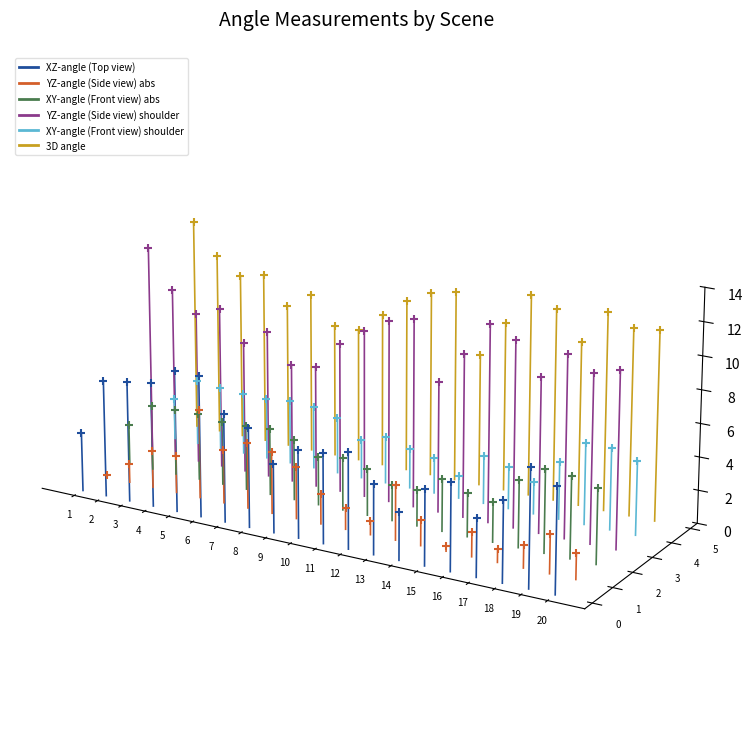

Which series reaches the minimum Y coordinate?

XZ-angle (Top view)